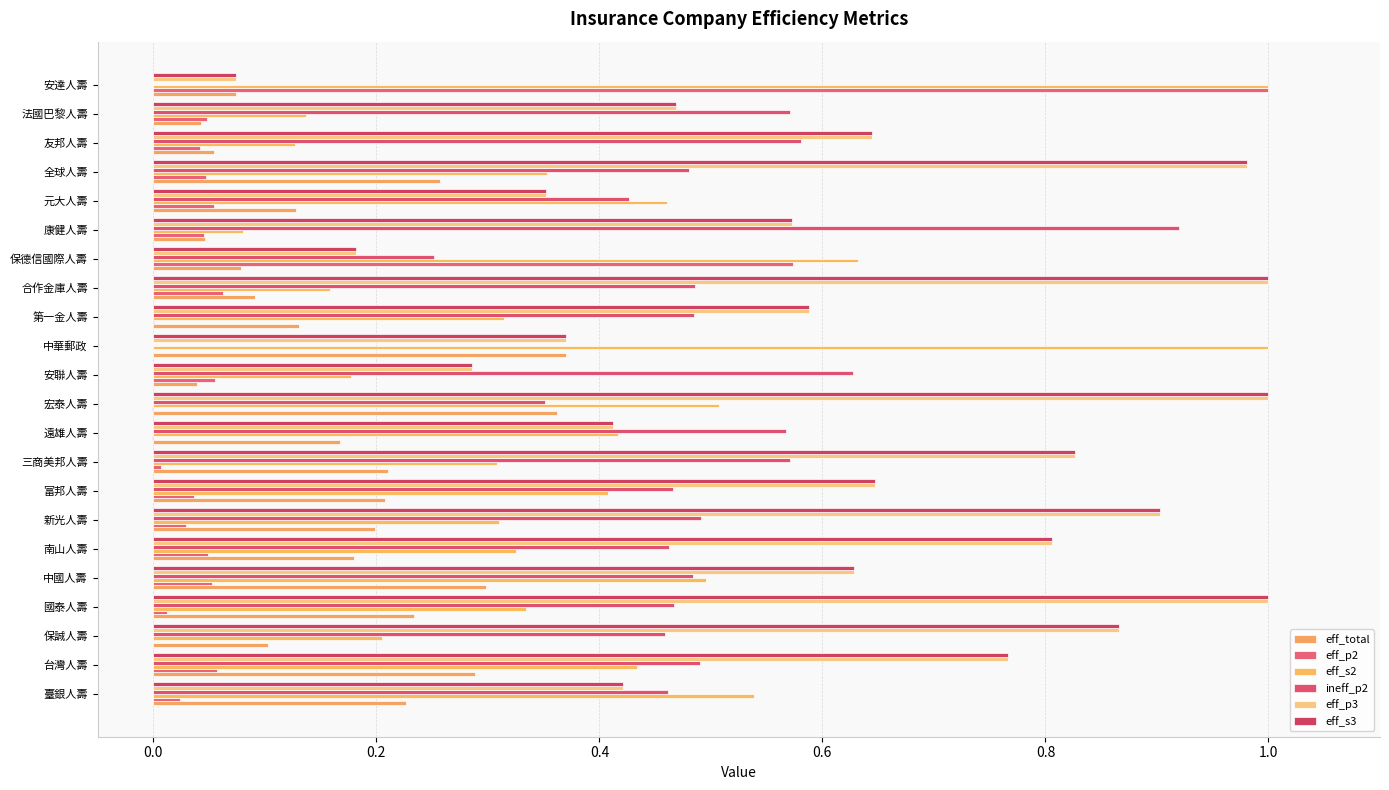

What are all the series names shown in the legend?

eff_total, eff_p2, eff_s2, ineff_p2, eff_p3, eff_s3